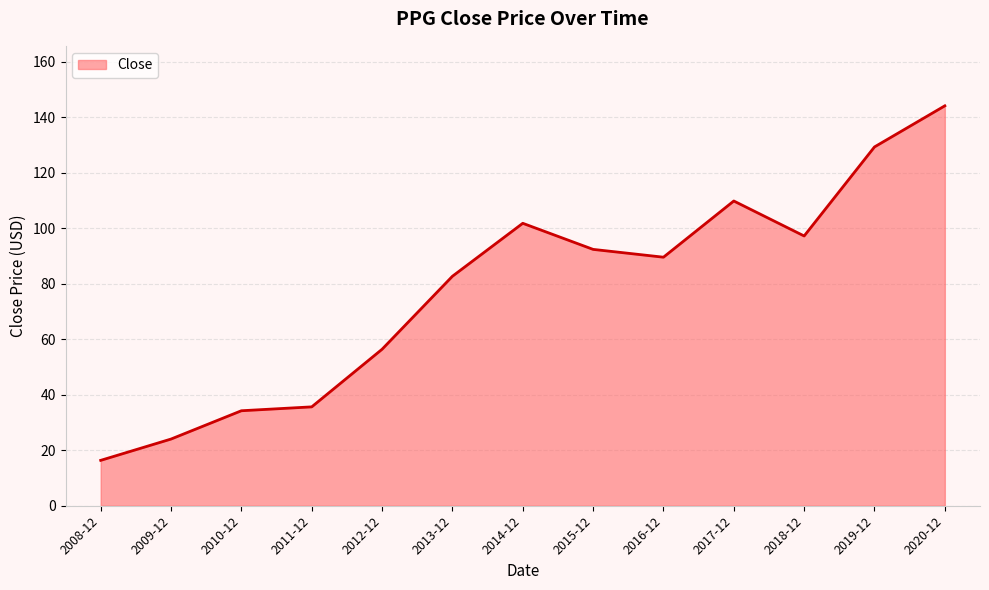

Reading left to right, list all the values displayed in this chart.

16.3	24.0	34.2	35.6	56.4	82.7	101.7	92.3	89.5	109.8	97.2	129.2	144.1